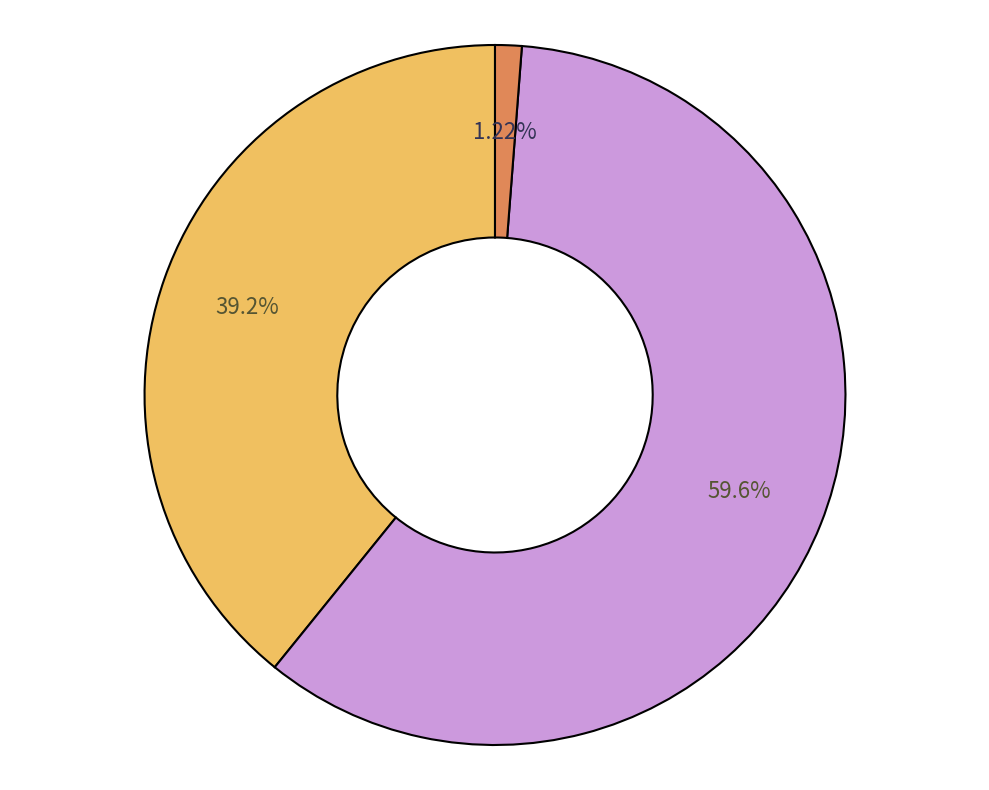

Does any single category account for the majority?

Yes